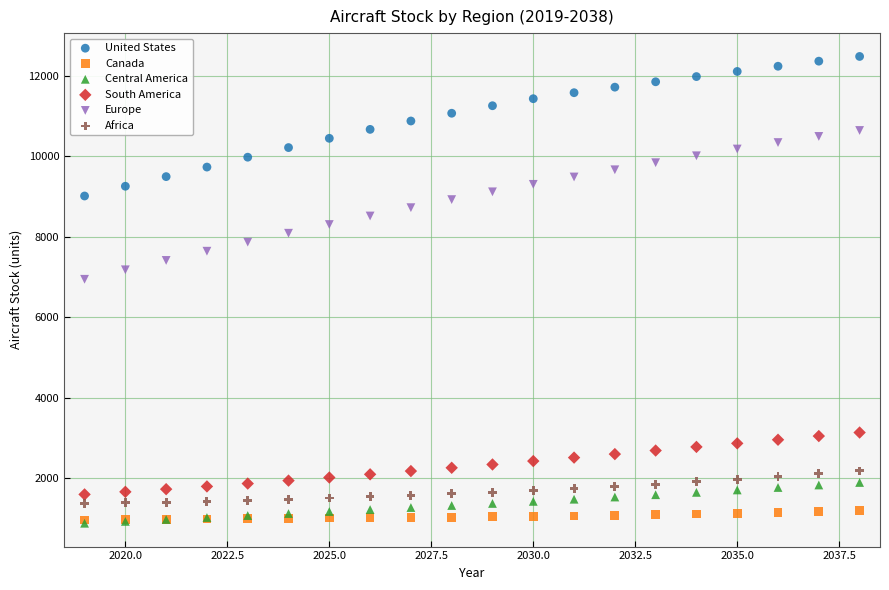

Across all series, what Y value is closest to 6685?

6947.4